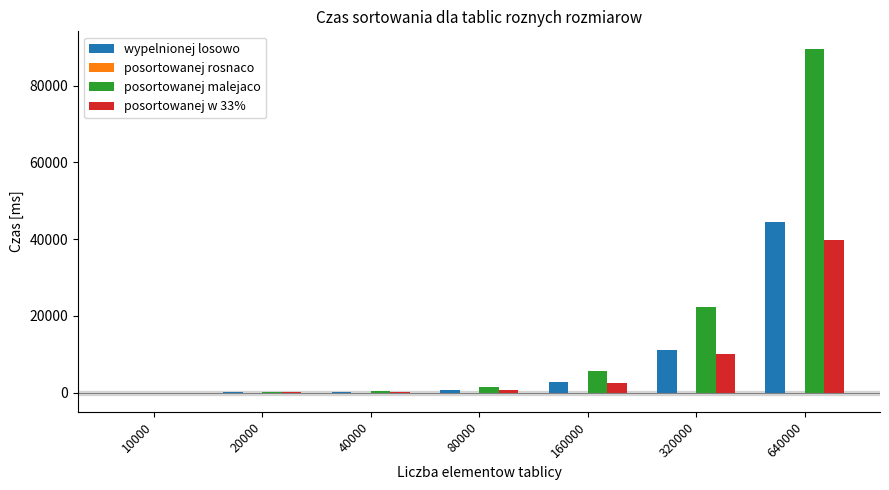

What is the maximum value shown in the chart?

89635.0